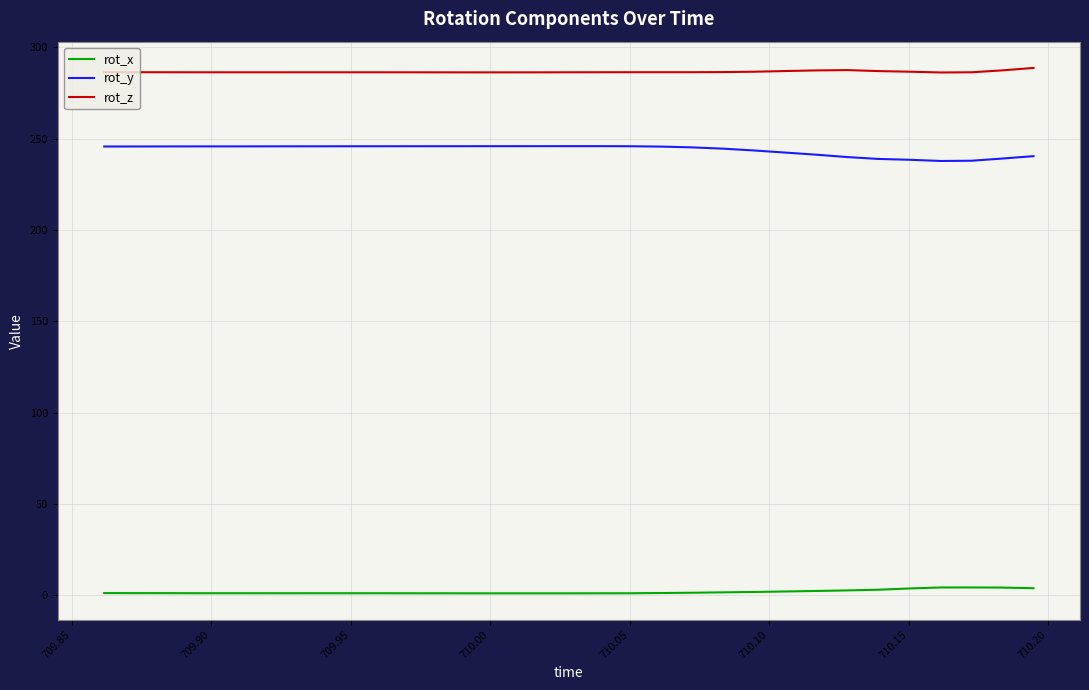

What is the difference between the second highest and second lowest values in the rot_x series?

3.2